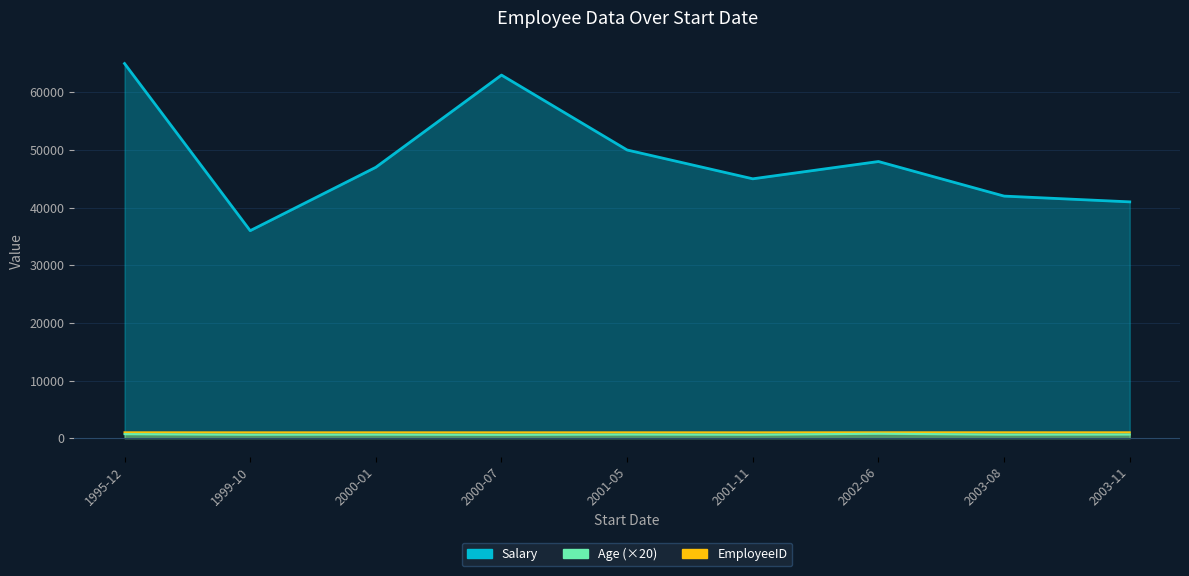

What is the difference between the maximum and minimum values in the EmployeeID series?

8